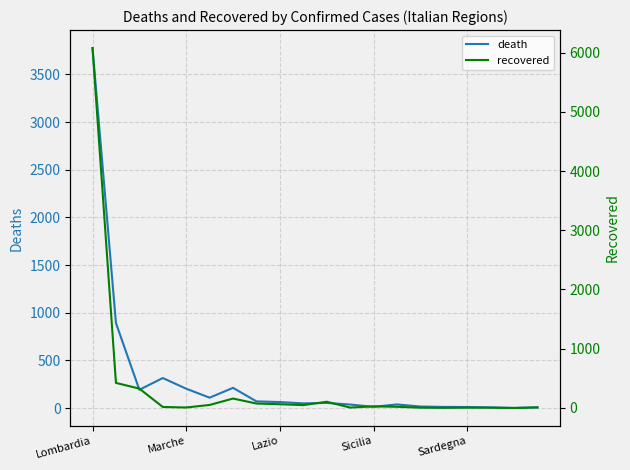

What is the spread (max minus min) of values at Sardegna?

6